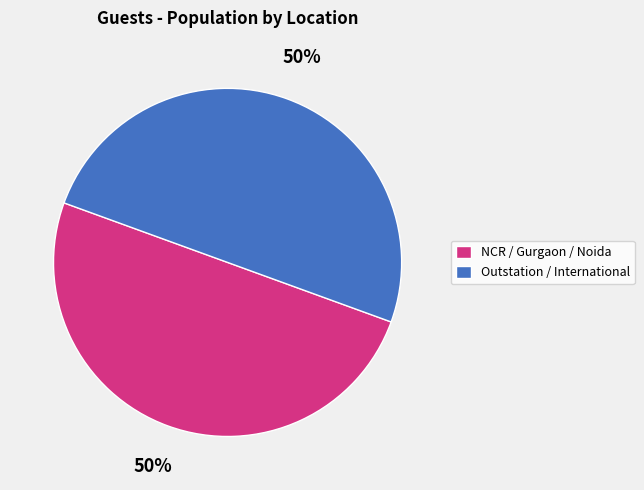

Is it true that Outstation / International is 50% of the pie?

True